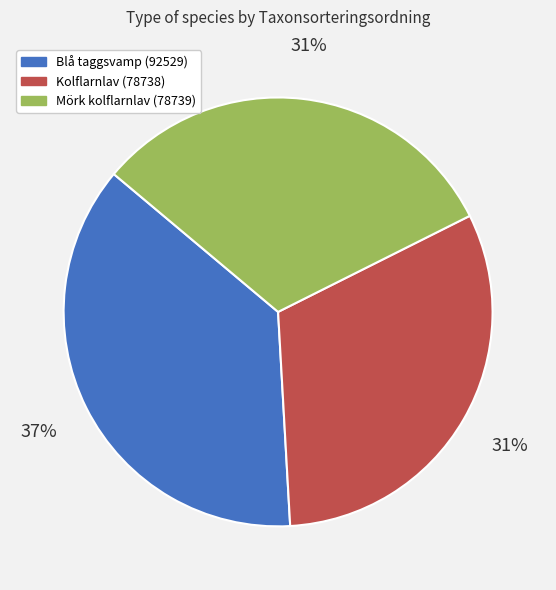

Is it true that Kolflarnlav (78738) is 31% of the pie?

True